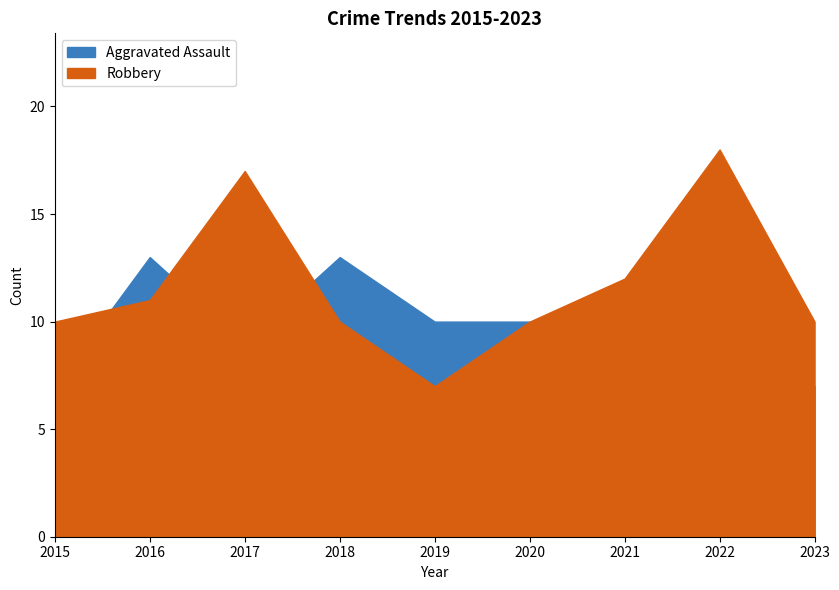

The Robbery series shows 18 at 2015. True or false?

False